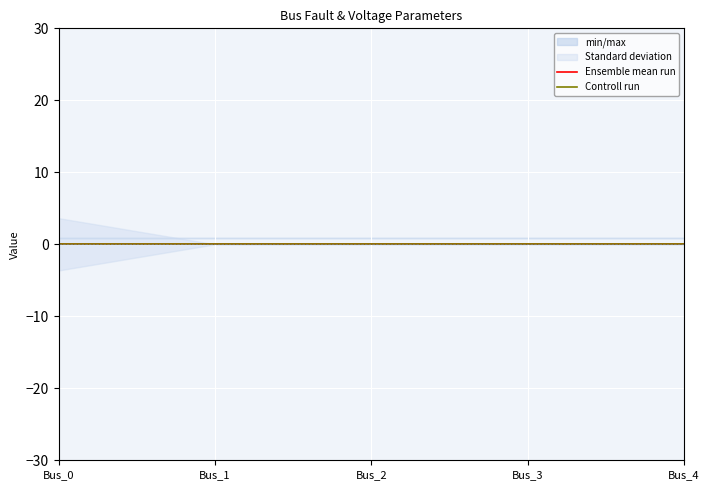

The value of Ensemble mean run at Bus_0 is 0.0. True or false?

True